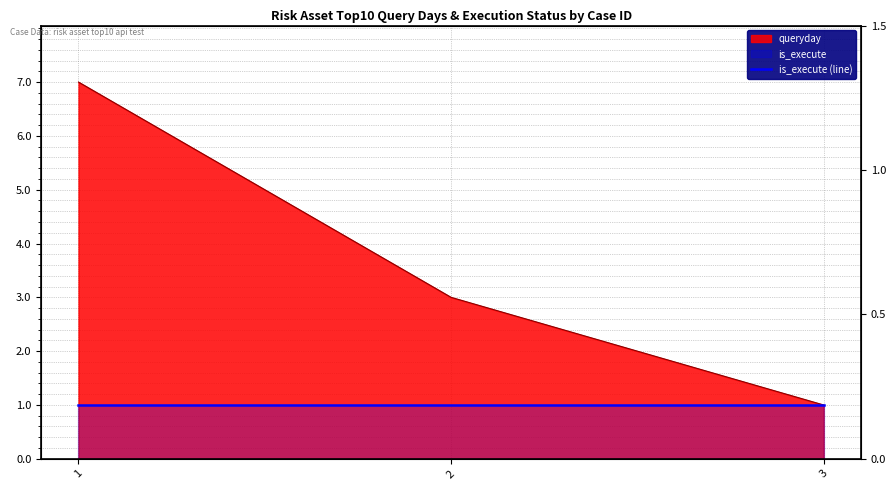

Reading left to right, what are all the values shown in this chart?

7	3	1